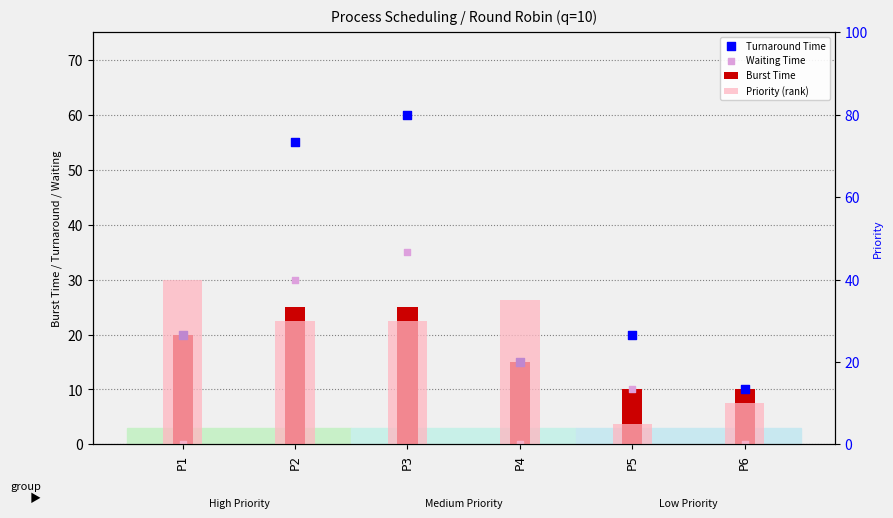

Which series has the widest spread of Y values?

Turnaround Time